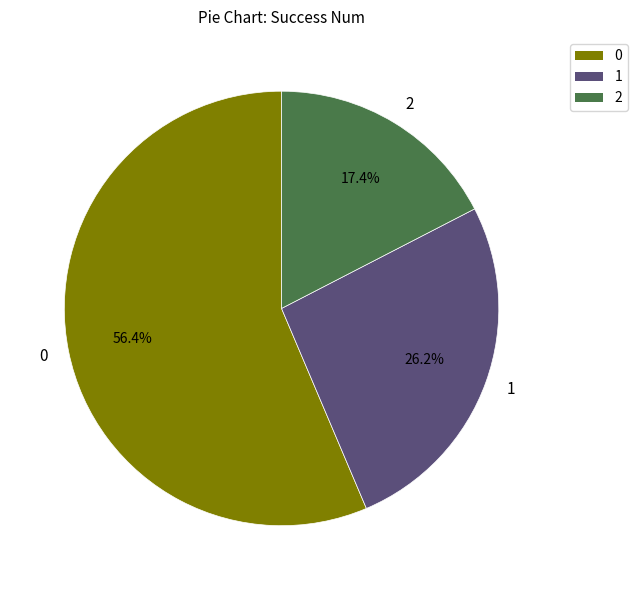

Is it true that 1 is 31% of the pie?

False